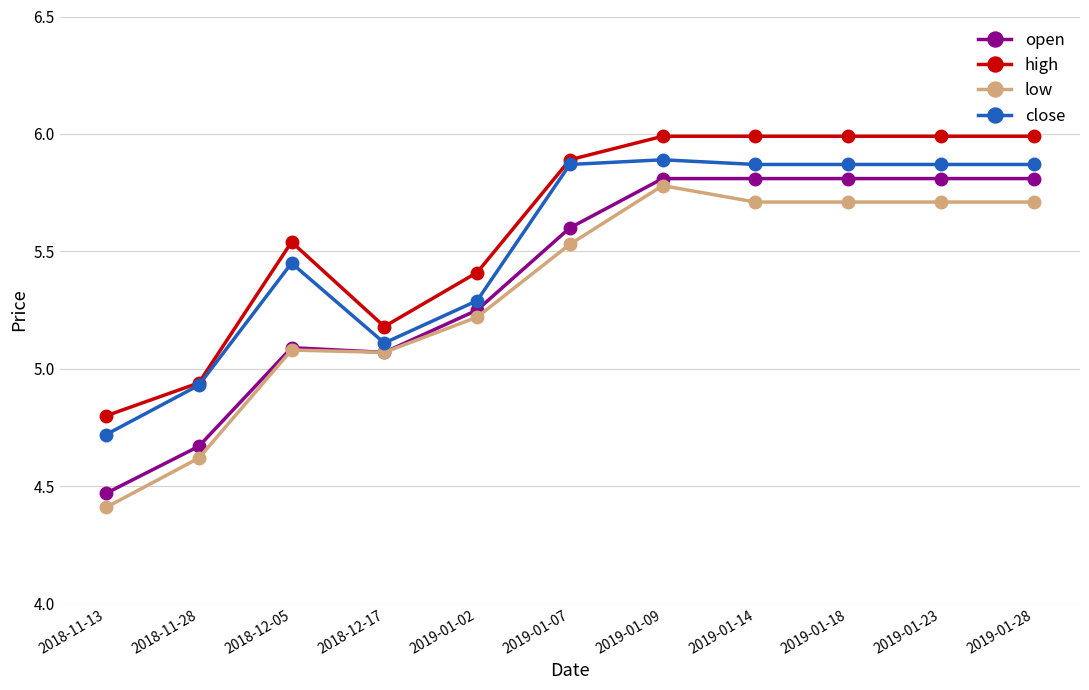

Where is close nearest to the value 5?

2018-11-28